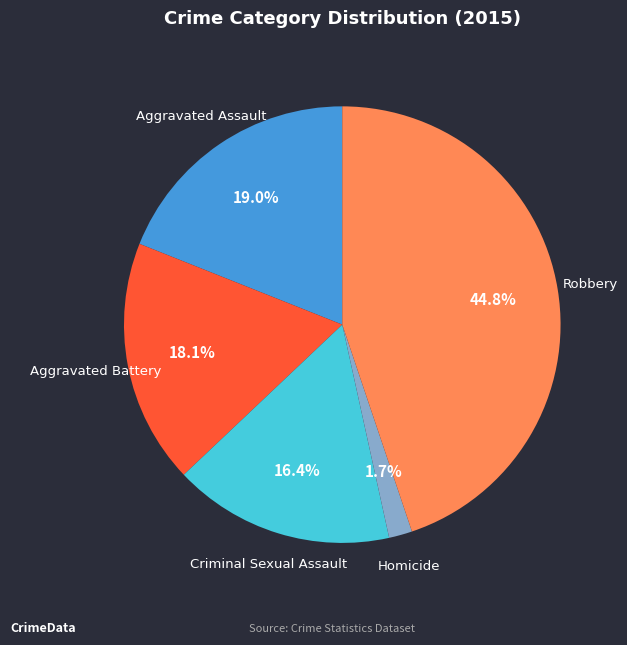

Combined, do Aggravated Battery and Homicide account for over 50%?

No